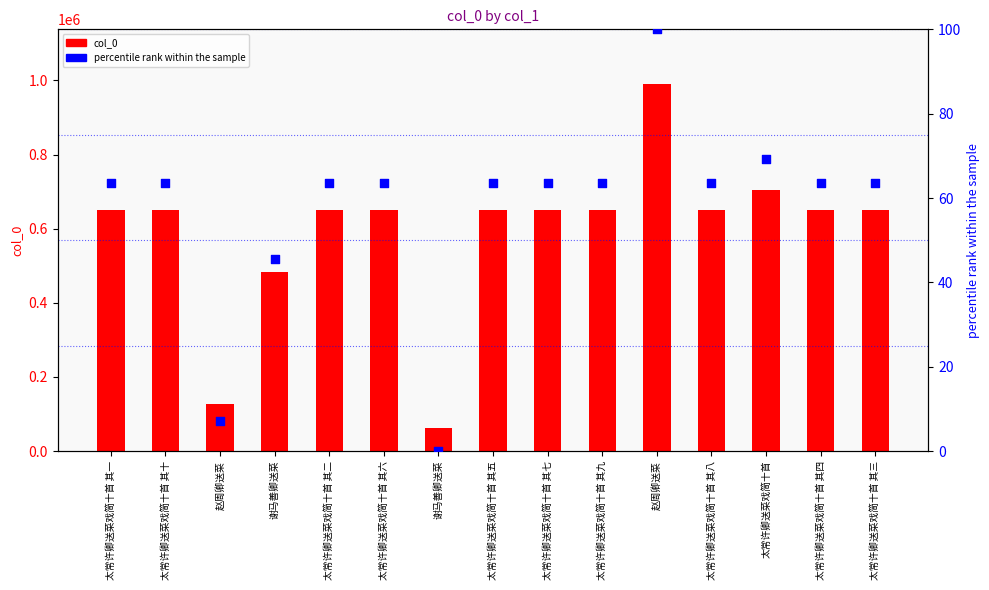

Which series contains the highest Y value?

col_0